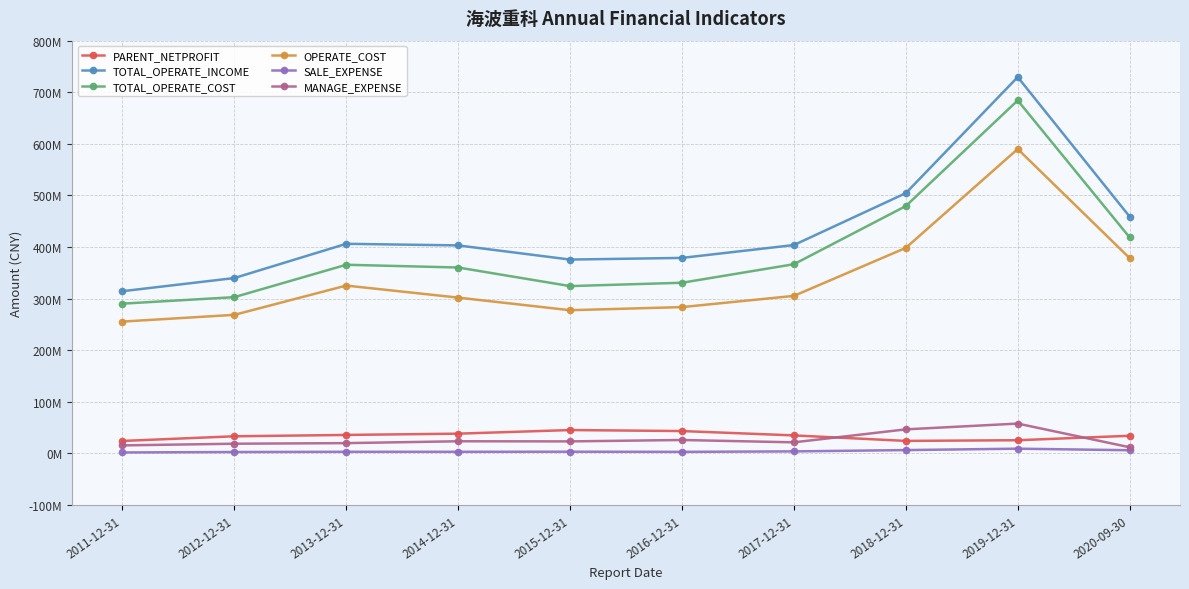

True or false: PARENT_NETPROFIT and TOTAL_OPERATE_COST cross at least once.

False